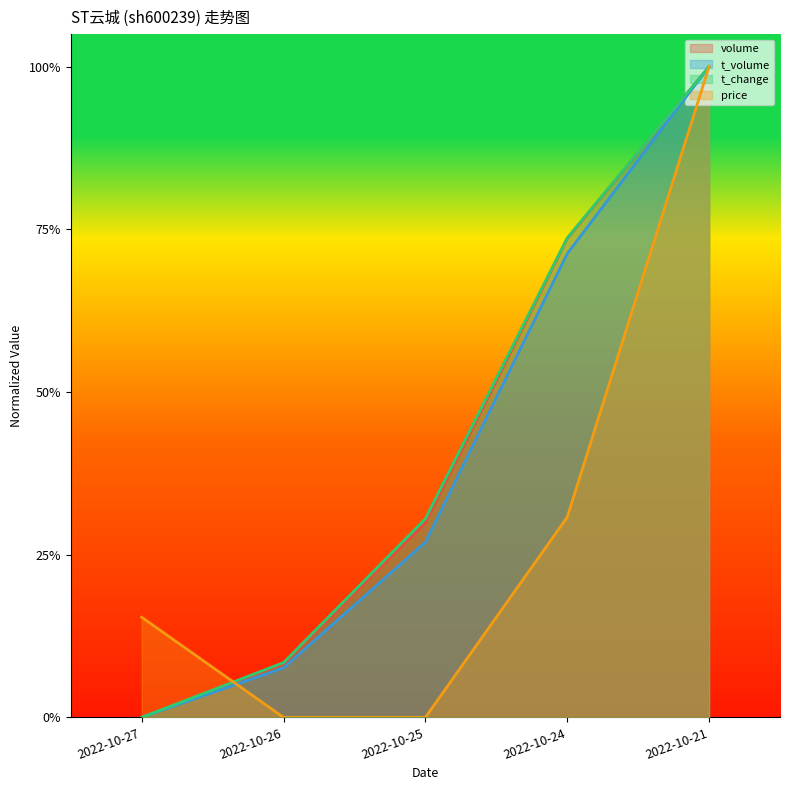

Reading left to right, transcribe all the data shown in this chart.

volume: 0.0	0.1	0.3	0.7	1.0
t_volume: 0.0	0.1	0.3	0.7	1.0
t_change: 0.0	0.1	0.3	0.7	1.0
price: 0.2	0.0	0.0	0.3	1.0